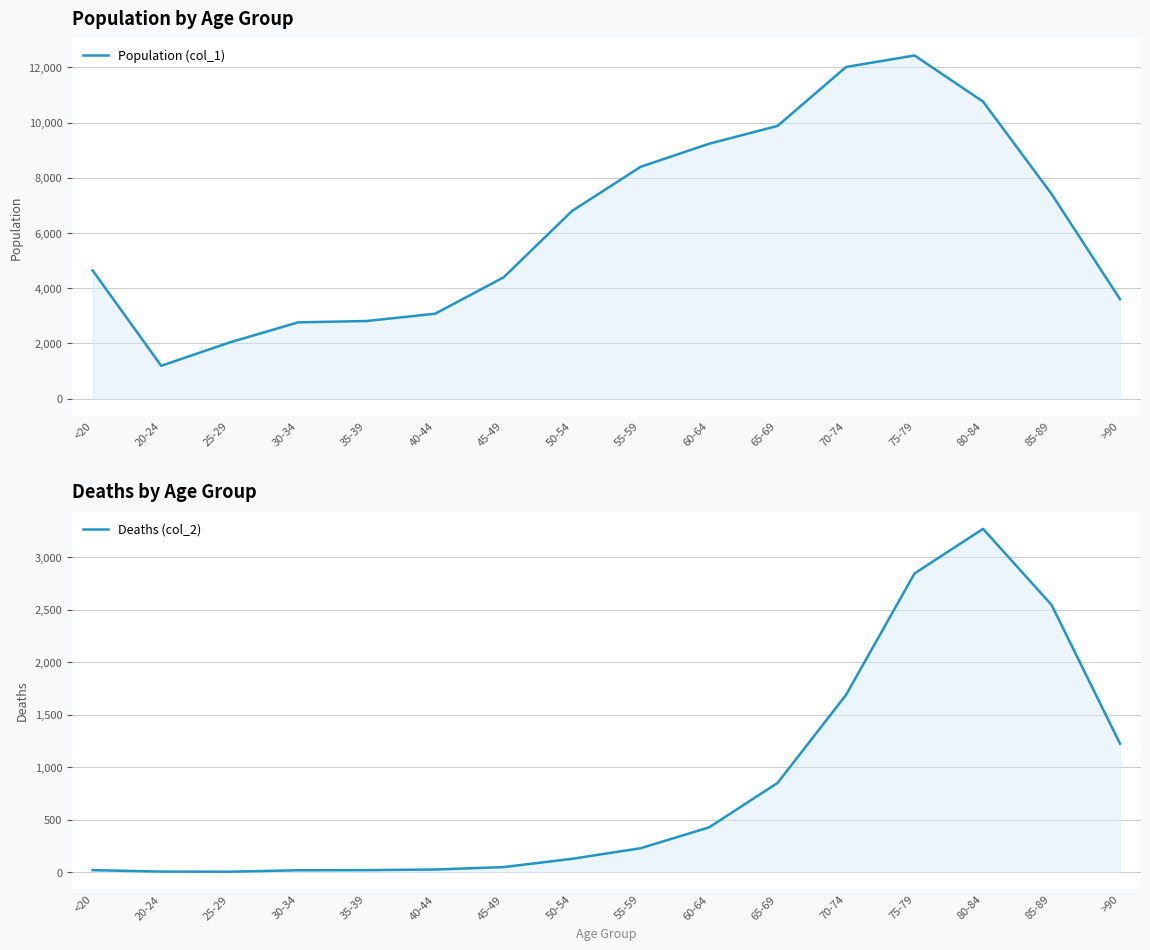

What position from the right is 25-29?

14